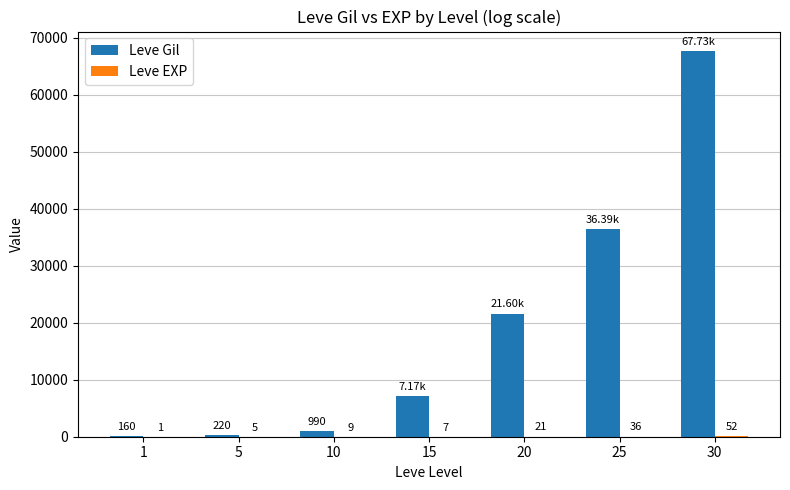

What is the sum of the Leve Gil values at 20 and 15?

28770